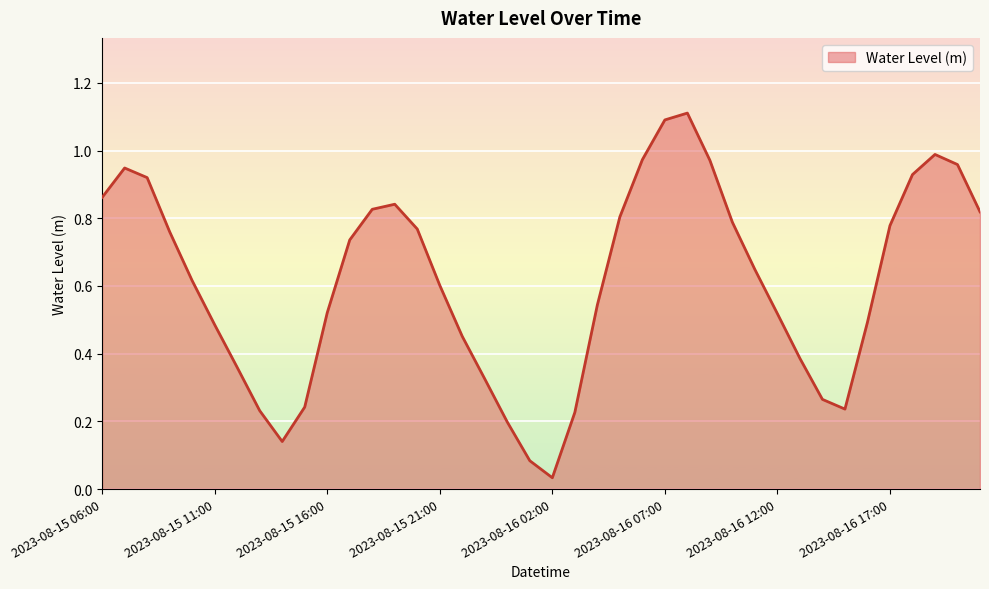

What is the difference between the maximum and minimum values?

1.1